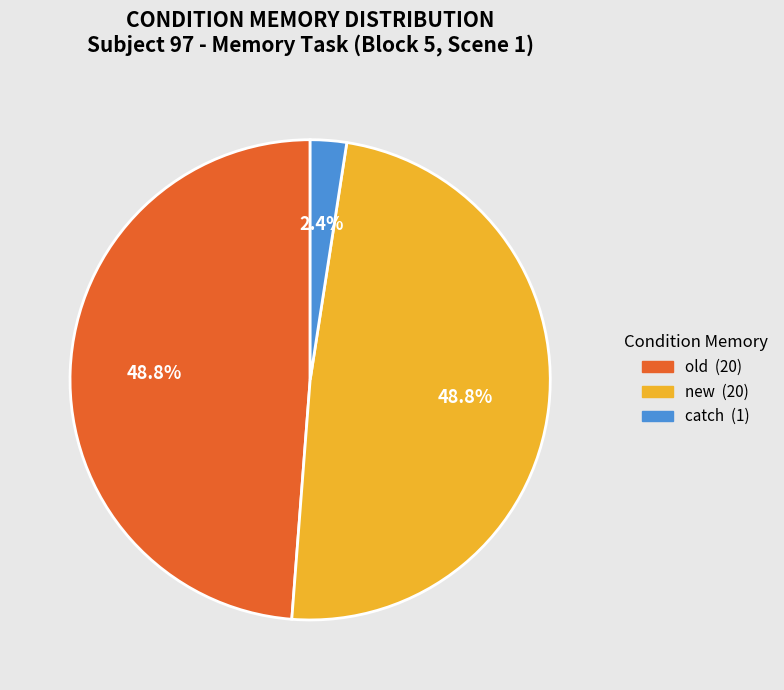

Does new represent more than half of the total?

No